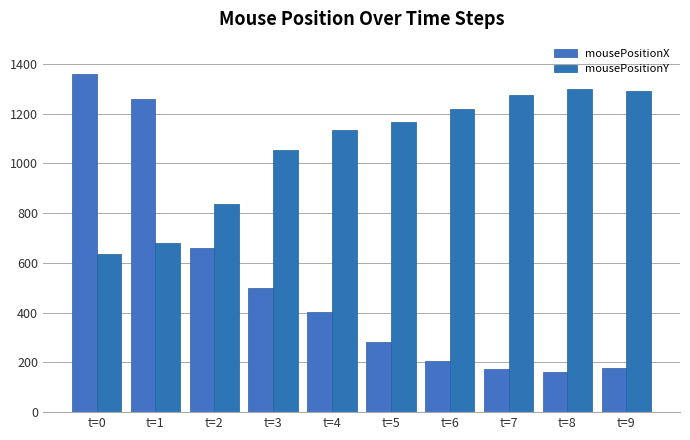

Reading right to left, extract all data points from this chart.

mousePositionX: 178	161	172	207	280	403	497	658	1260	1358
mousePositionY: 1290	1300	1275	1219	1167	1135	1055	838	680	635